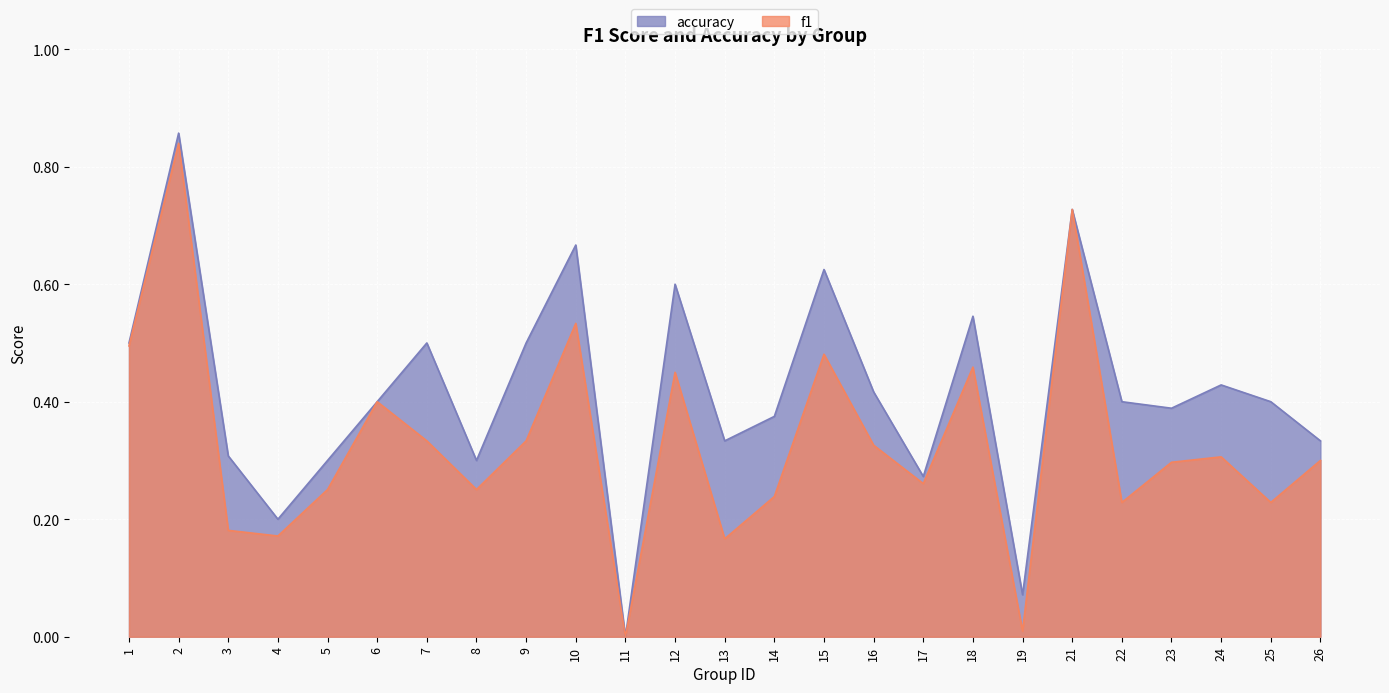

At how many categories does at least one series exceed 0?

24